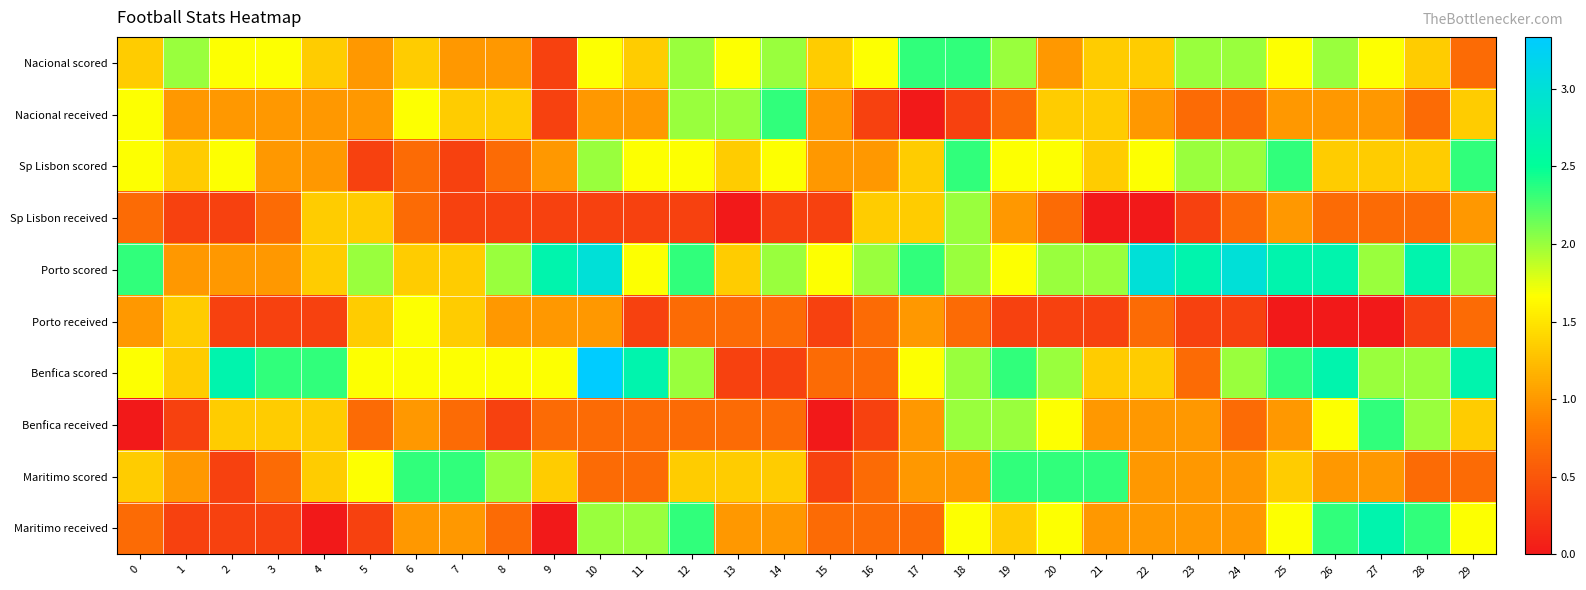

At how many categories does at least one series exceed 3?

1